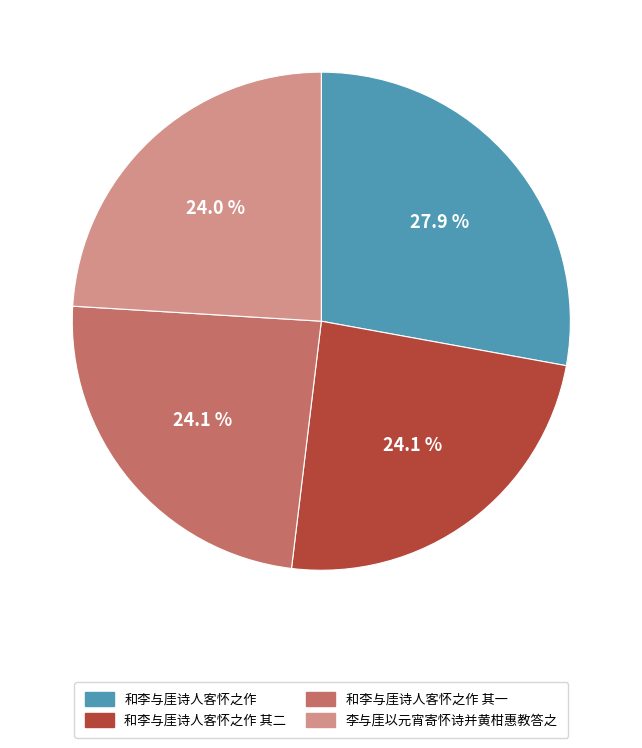

The 李与厓以元宵寄怀诗并黄柑惠教答之 slice represents 32% of the pie. True or false?

False